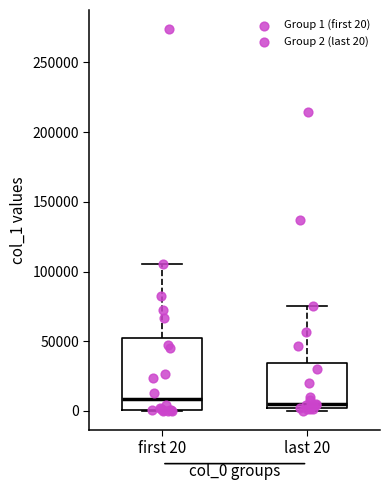

Which box is the tallest, from its lower edge to its upper edge?

first 20